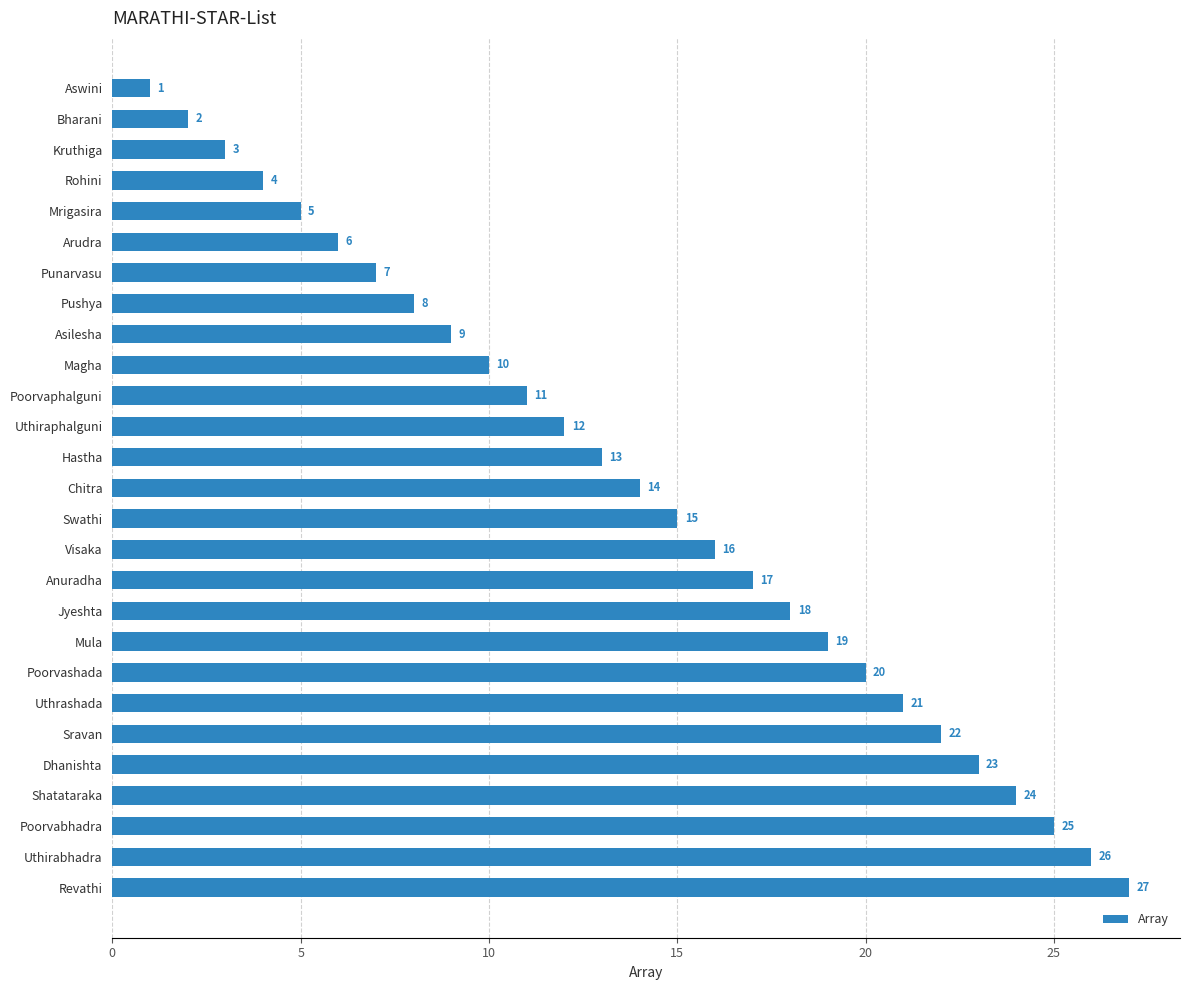

How many bars are there in total?

27